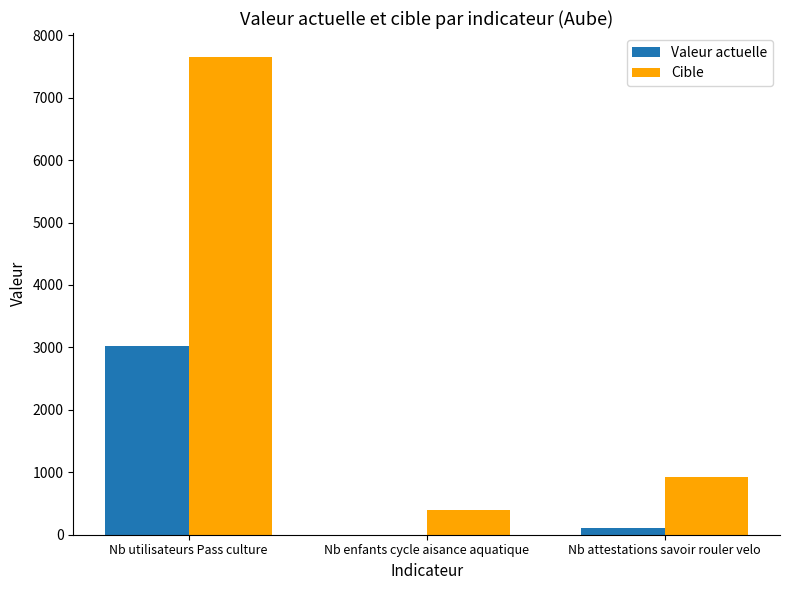

Which category has the highest value in the Valeur actuelle series?

Nb utilisateurs Pass culture